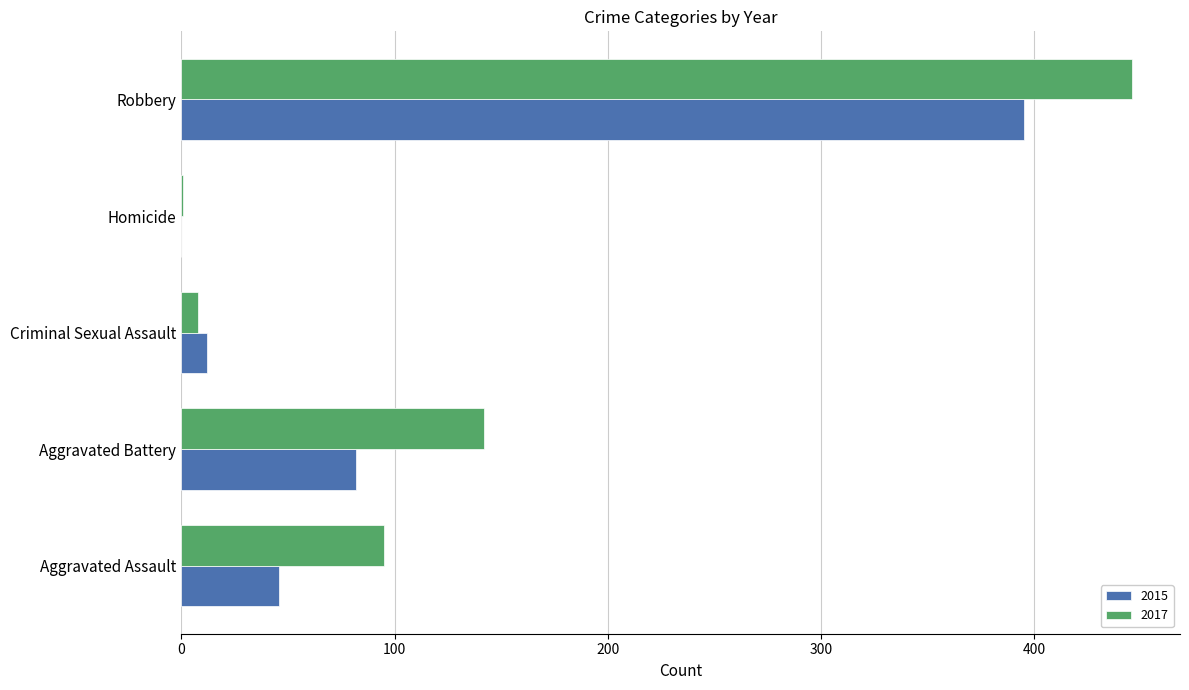

How many series are shown in this chart?

2